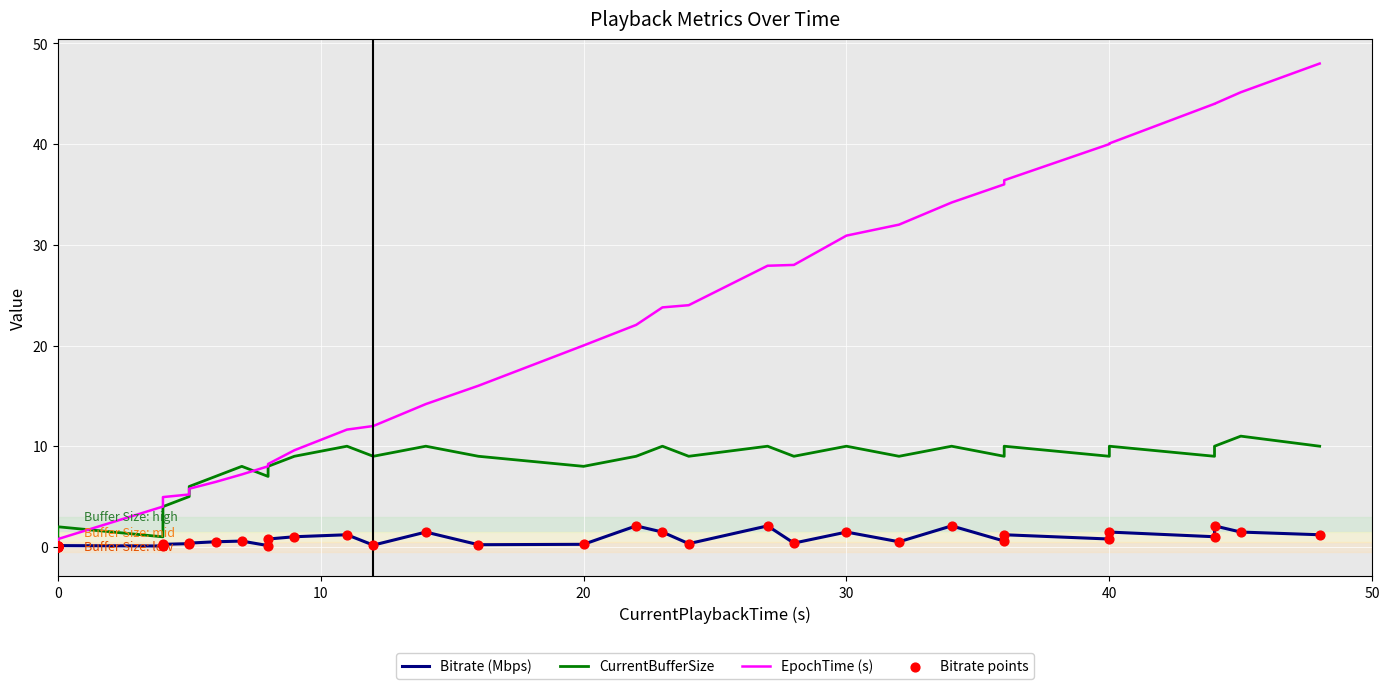

Is the value of Bitrate points at 15 greater than the value of EpochTime (s) at 19?

No